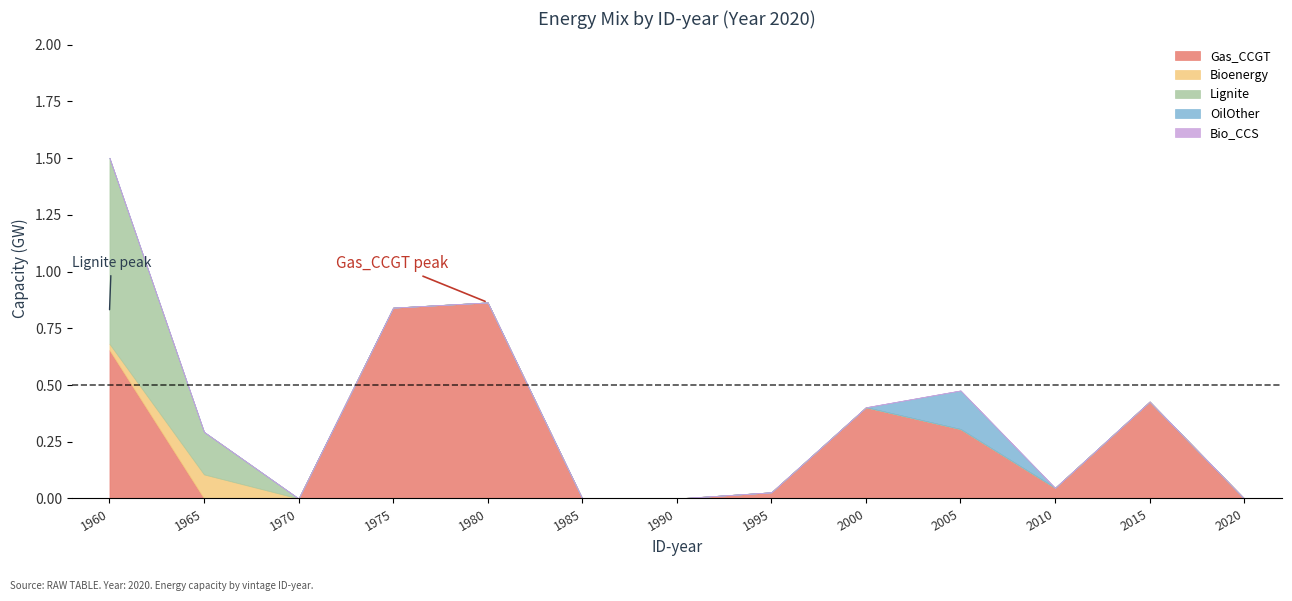

At which category does the chart reach its peak across all series?

1980